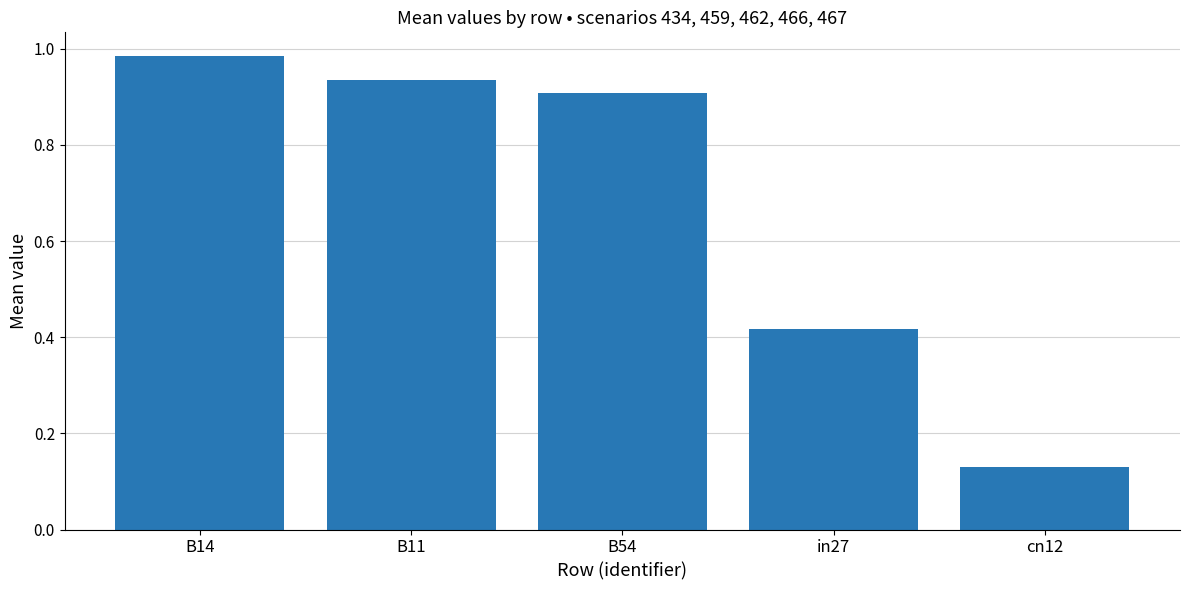

Which has a higher value, B14 or in27?

B14